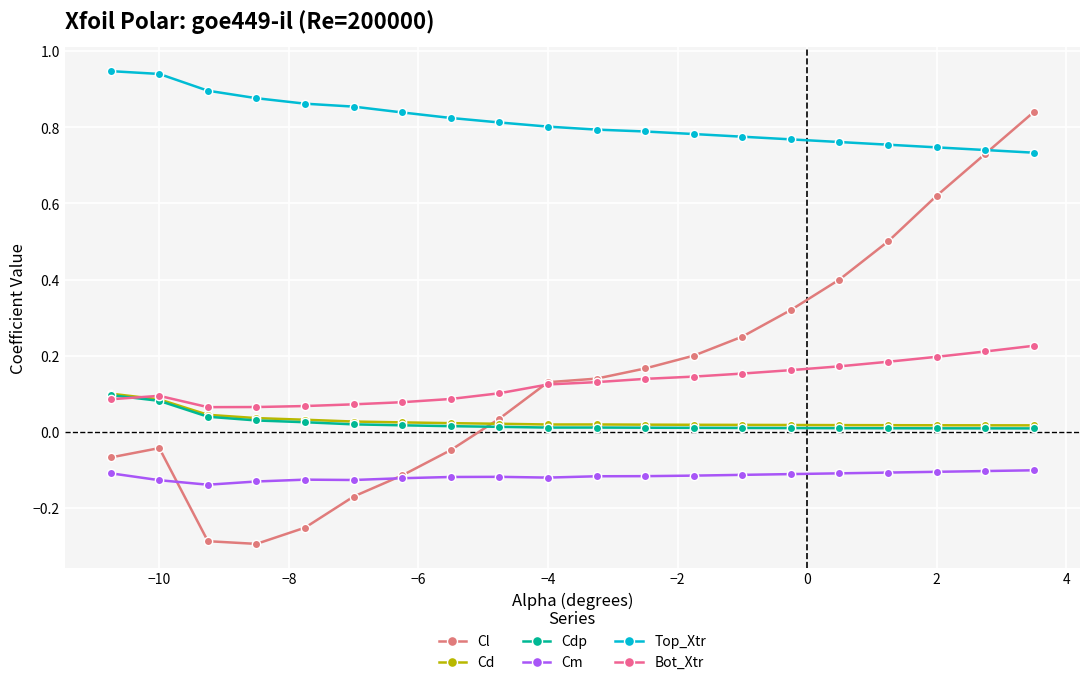

Which series ends up on top after the final intersection of Bot_Xtr and Cl?

Cl